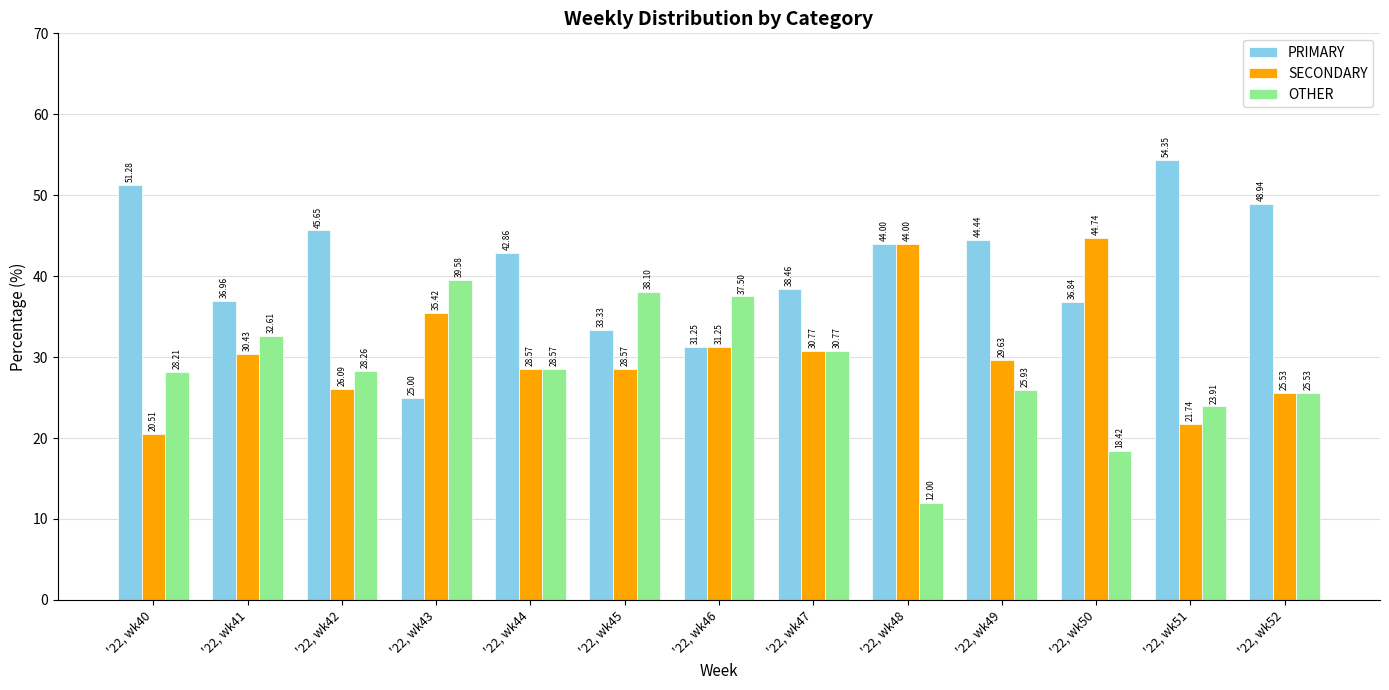

Which series has the largest range (max minus min)?

PRIMARY